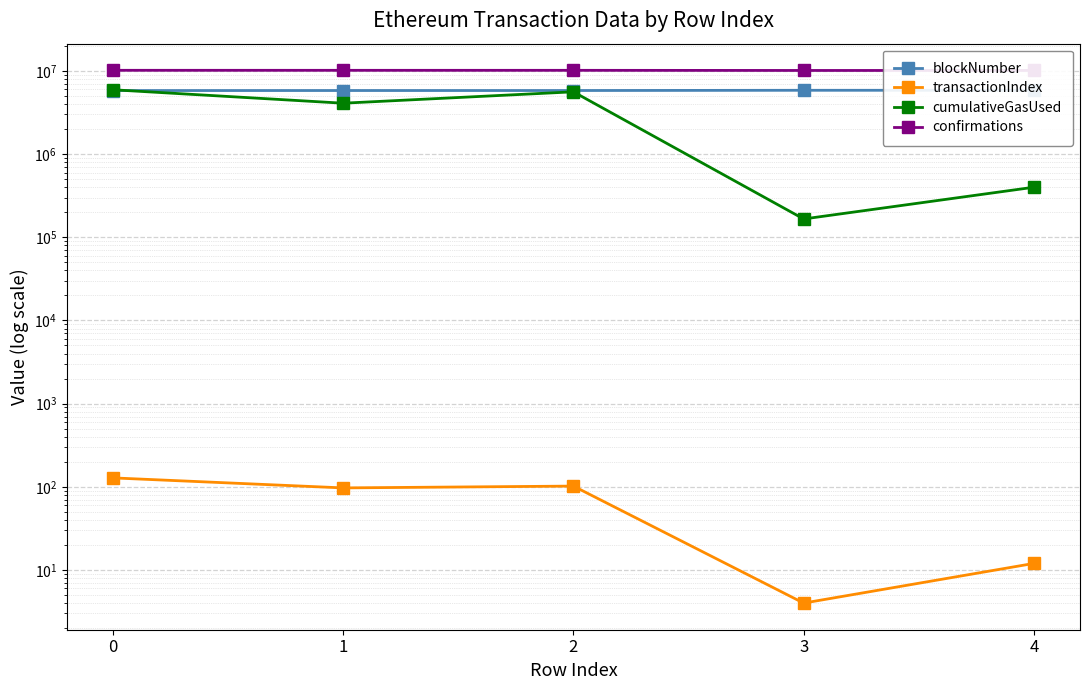

At how many categories does at least one series exceed 4276109?

5